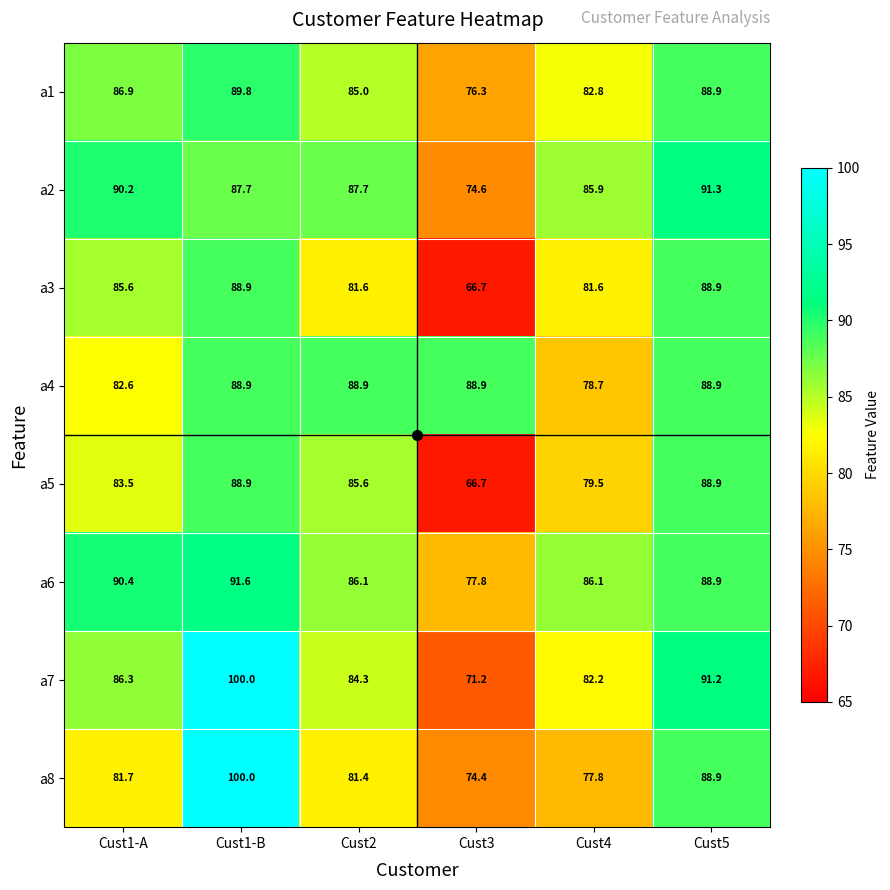

What value does the a1 series have at Cust1-B?

89.8